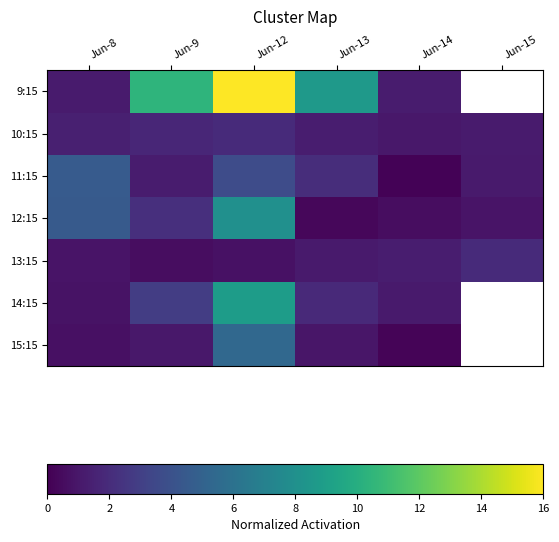

Which label corresponds to the smallest value in the chart?

Jun-14